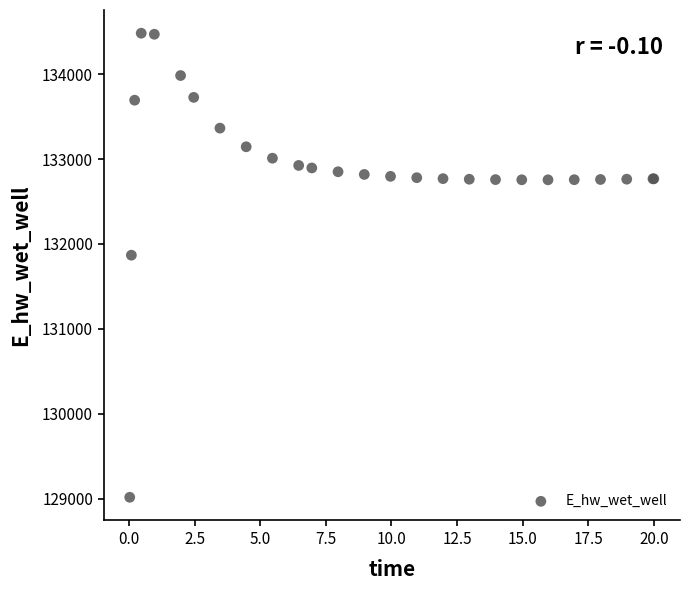

What Y value in the scatter plot is closest to 131749?

131867.5